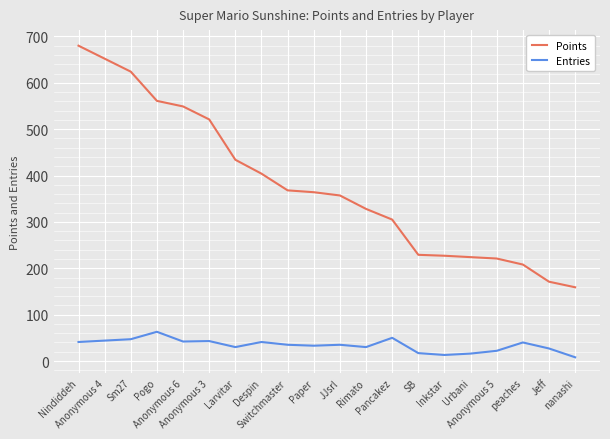

What is the total value across all series at peaches?

248